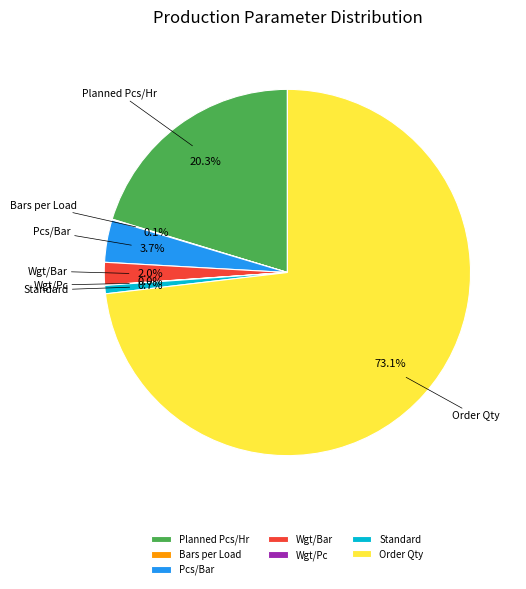

Is it true that Order Qty is 66% of the pie?

False